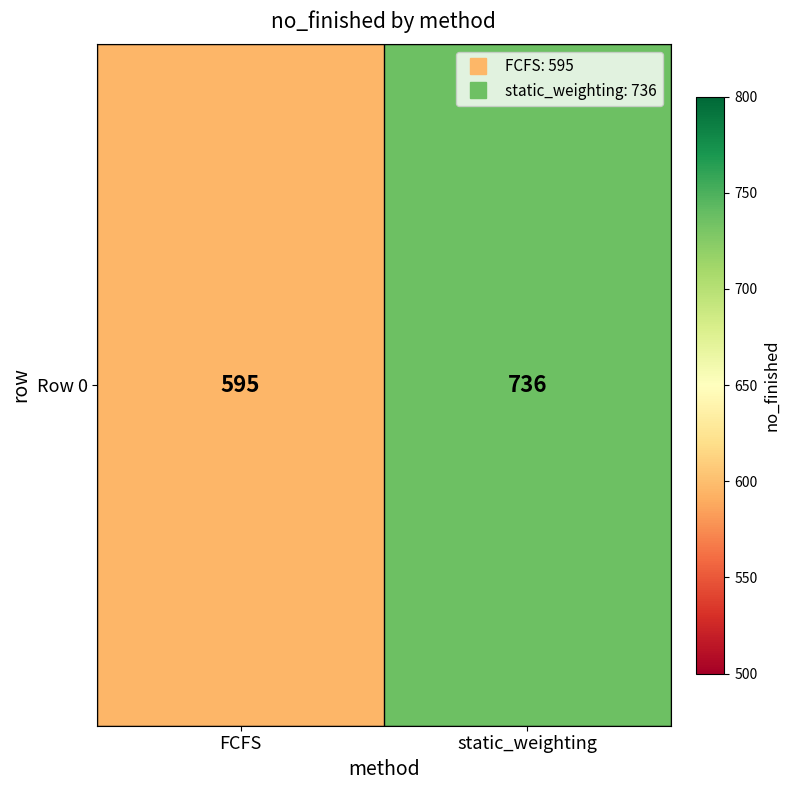

What is the difference between the values at FCFS and static_weighting?

141